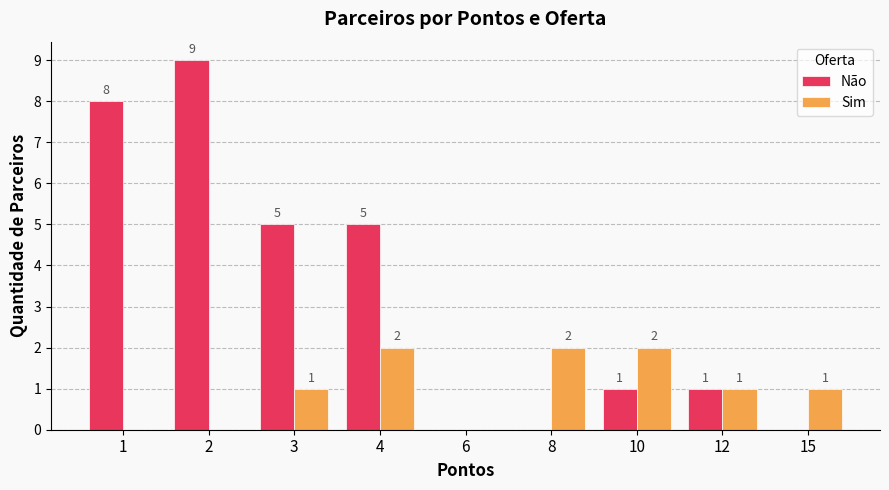

What is the maximum value shown in the chart?

9